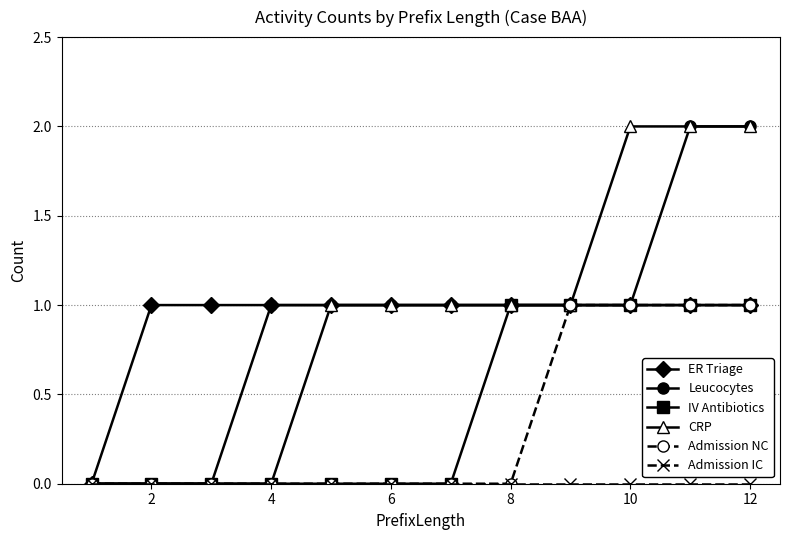

Count the IV Antibiotics values in the range 0 to 1.

12